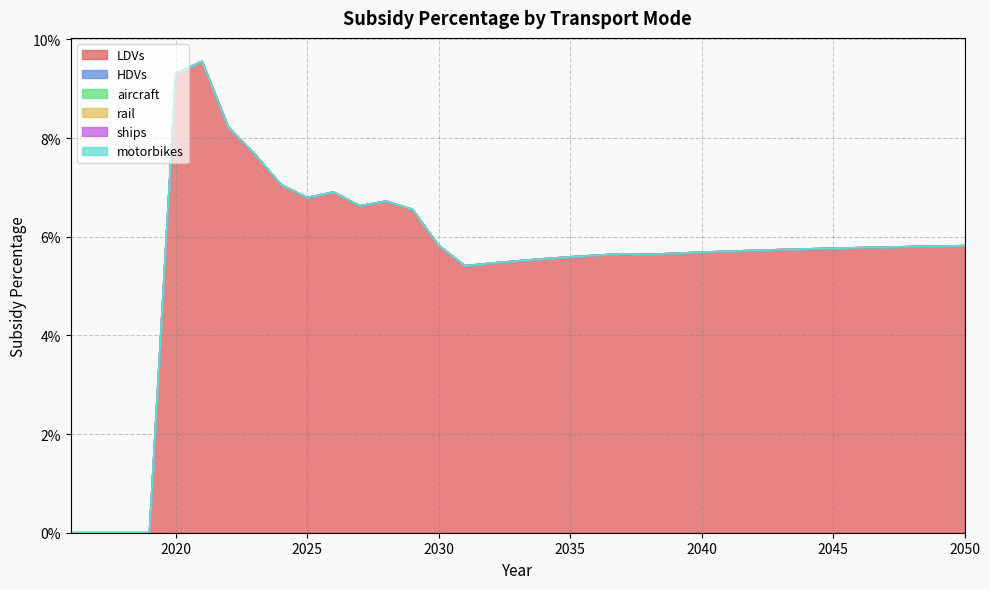

True or false: HDVs and rail cross at least once.

False